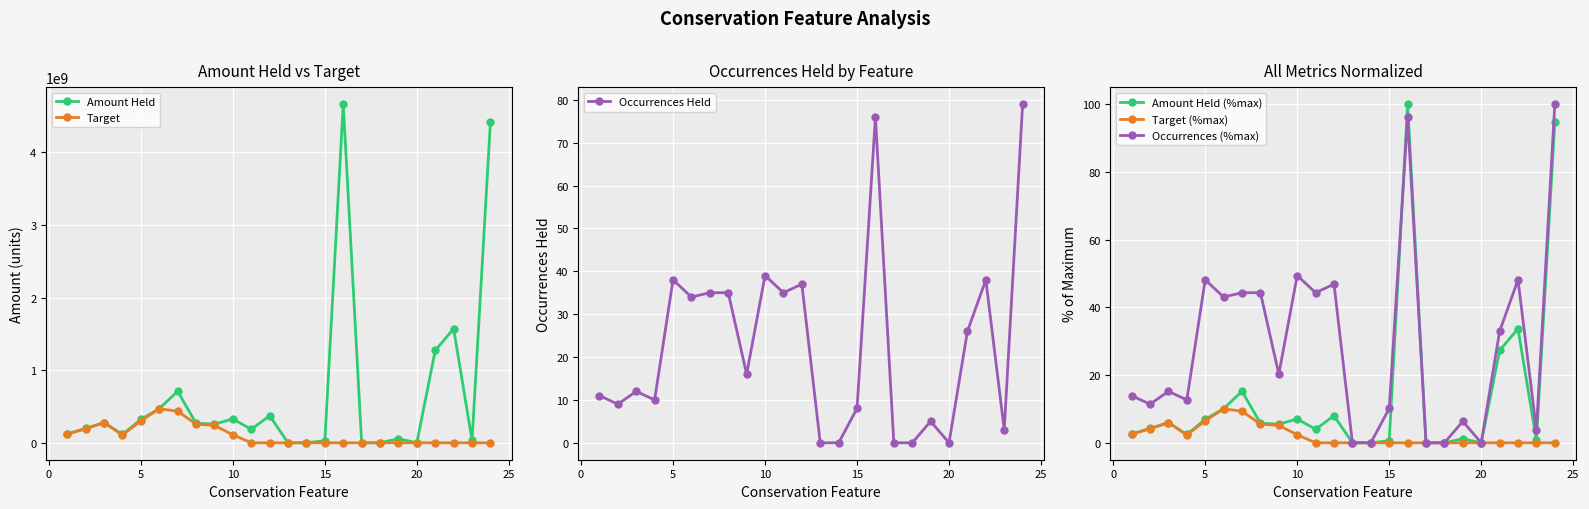

True or false: Amount Held and Target cross at least once.

False